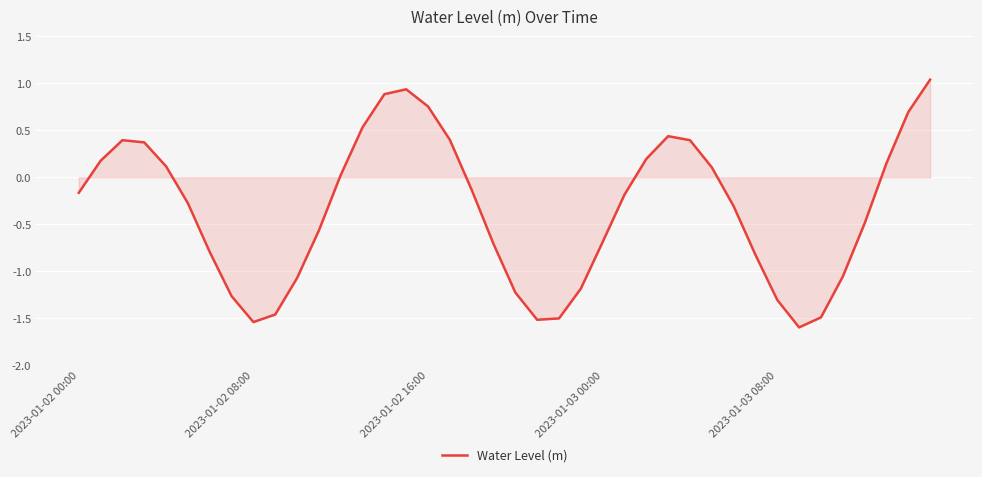

What is the smallest value displayed?

-1.6